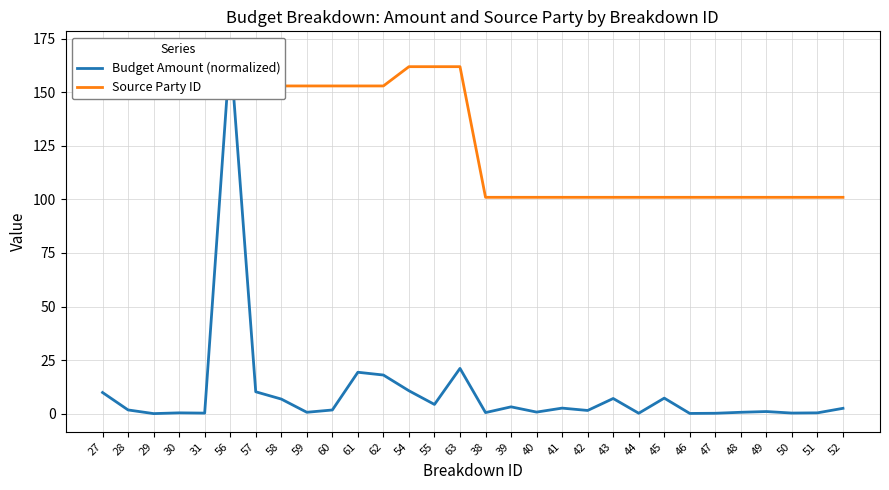

Which has a higher value, 44 or 52?

52